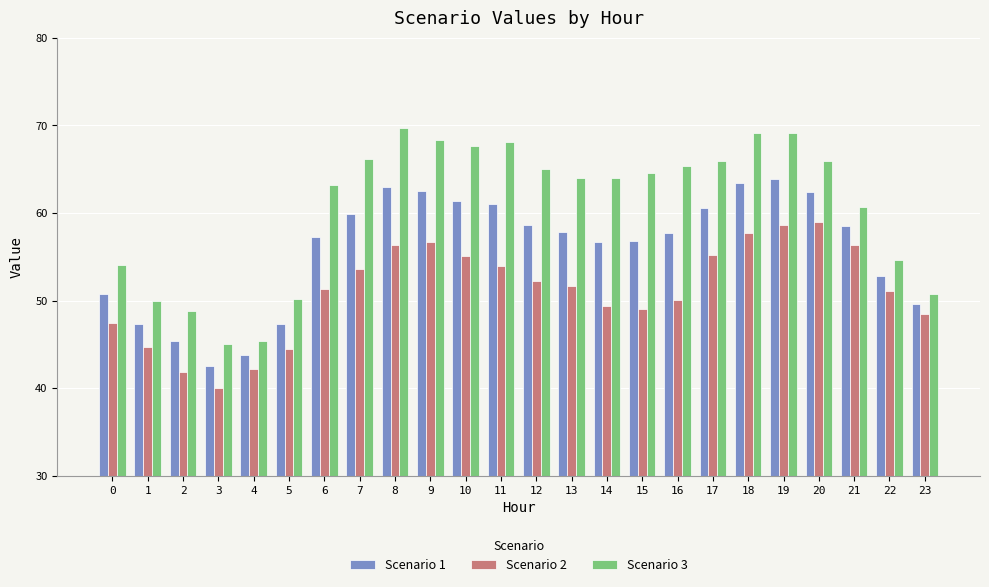

List the series in order of their peak value, lowest first.

Scenario 2, Scenario 1, Scenario 3